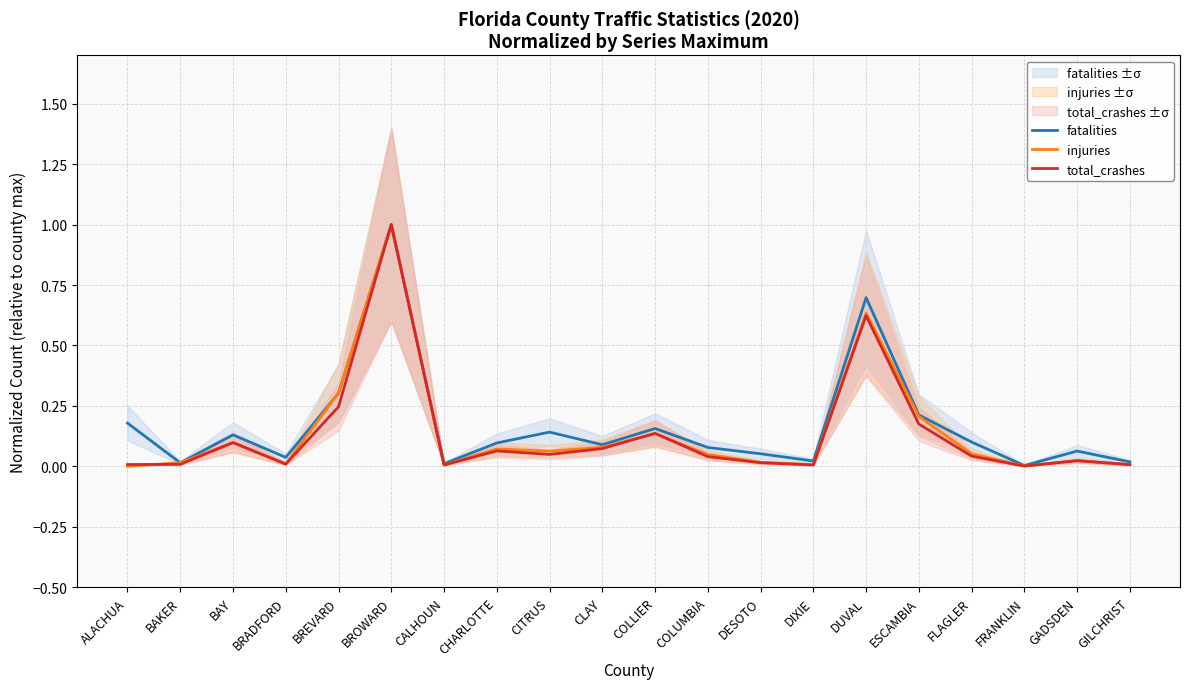

At which category does injuries reach its first local peak?

BAY